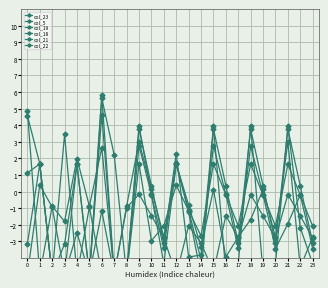

The value of col_21 at 23 is -2.1. True or false?

False